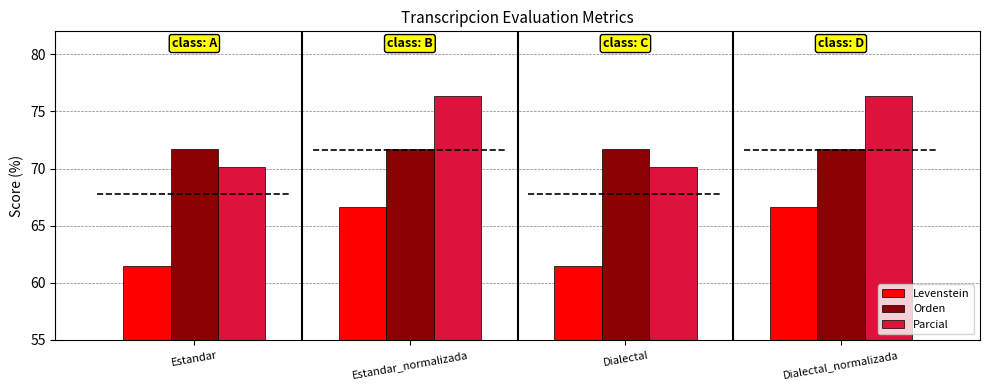

Which series has the largest total across all categories?

Parcial